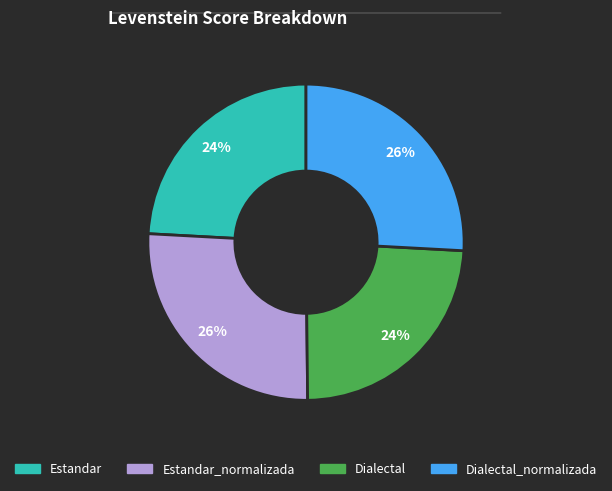

Is there any slice that represents more than half of the pie?

No